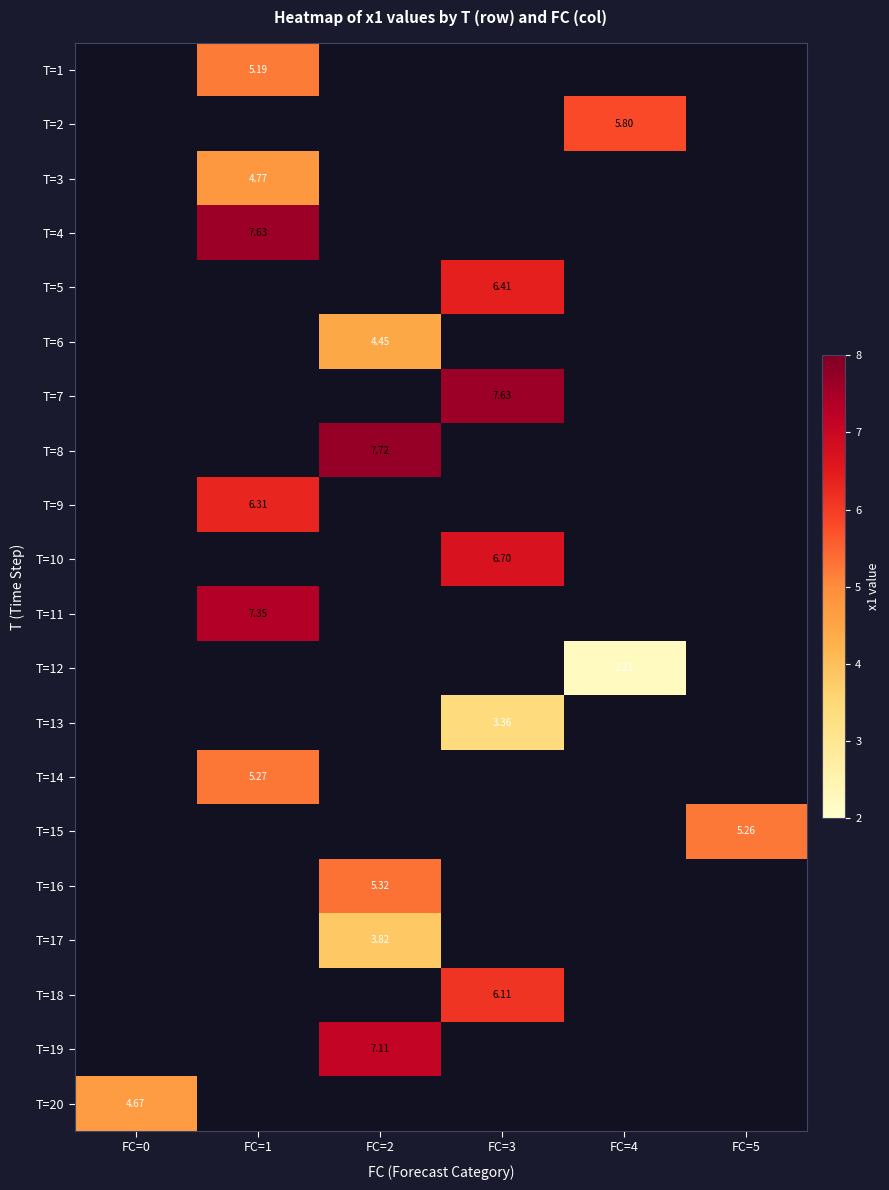

How many categories are shown in the chart?

6